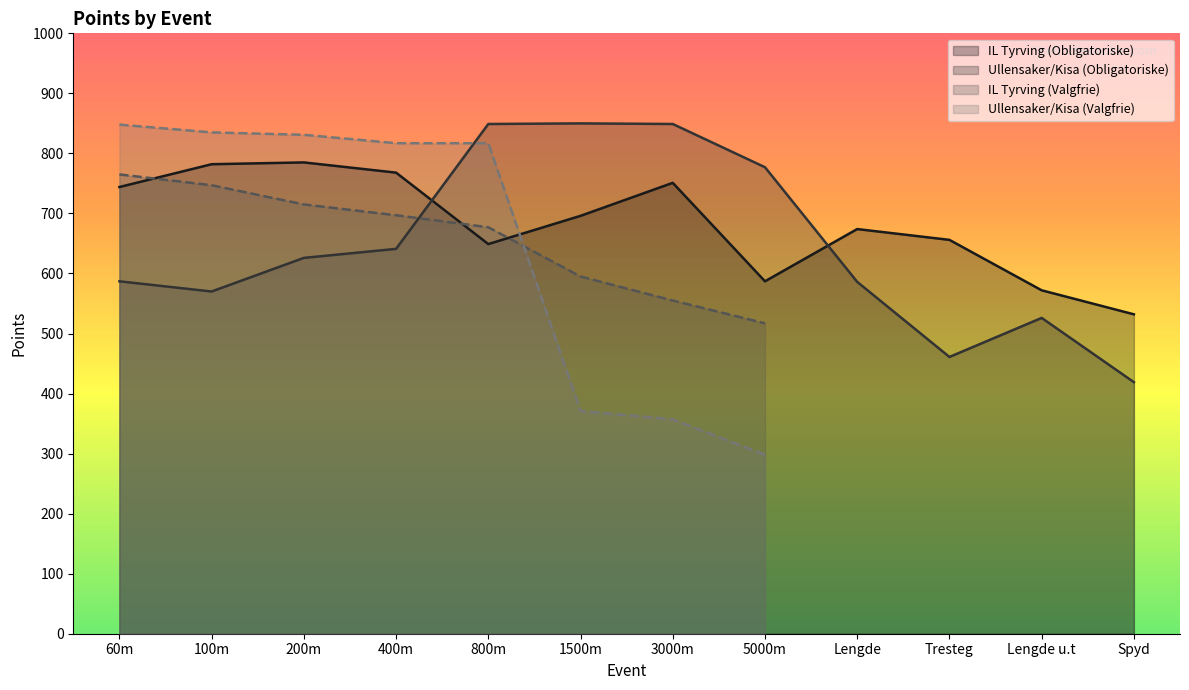

At which label does Ullensaker/Kisa (Obligatoriske) reach its minimum?

Spyd